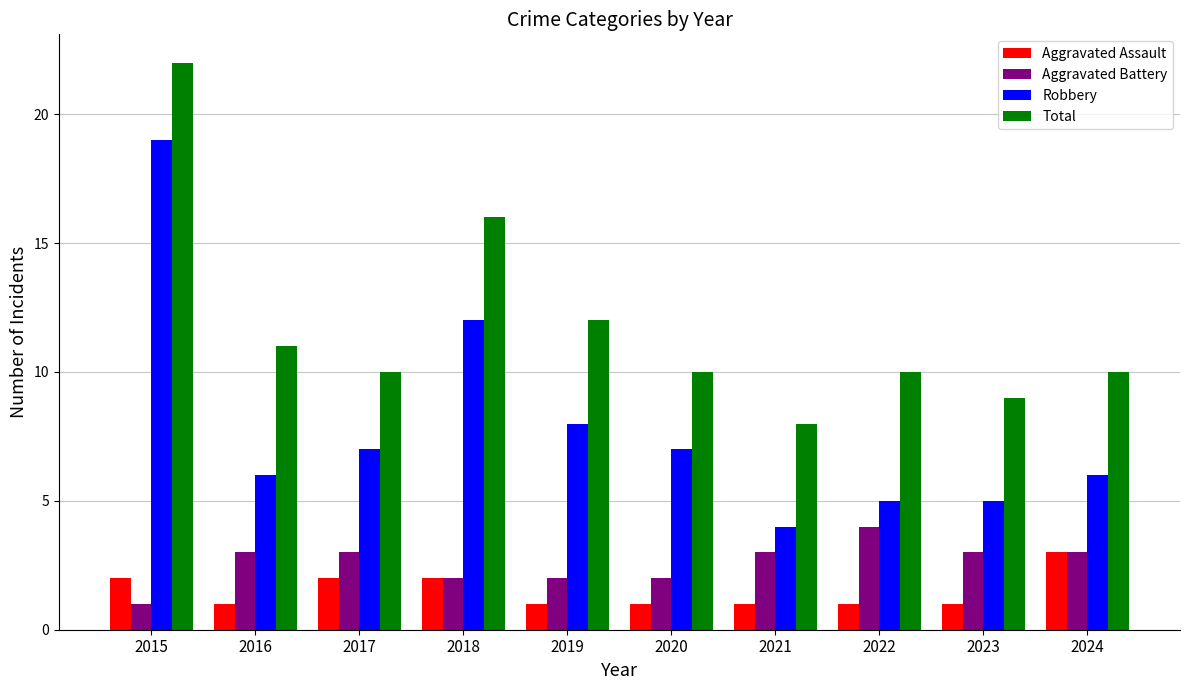

What is the average value of the Aggravated Battery series?

3